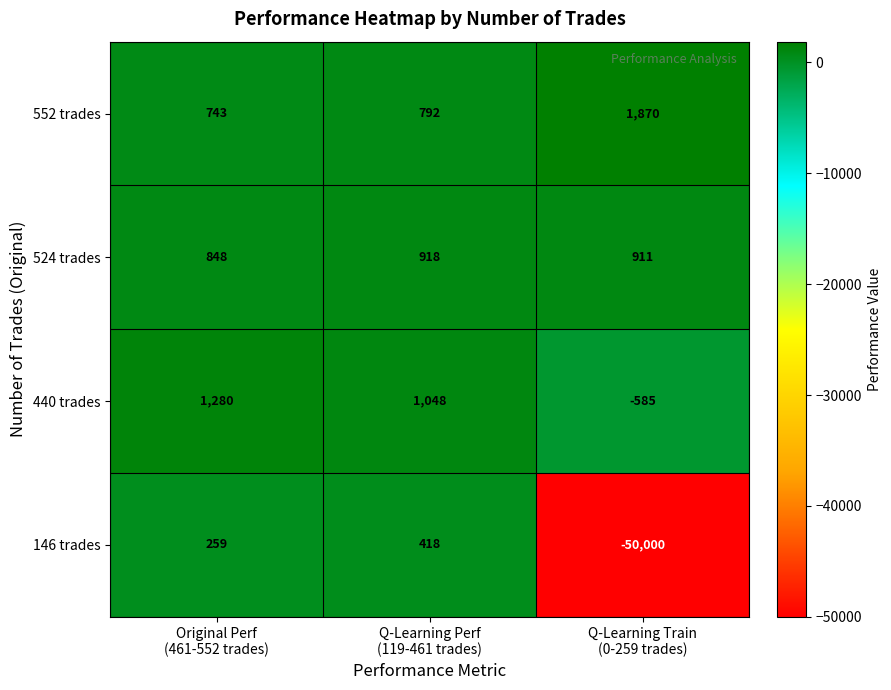

What is the minimum value for 552 trades?

743